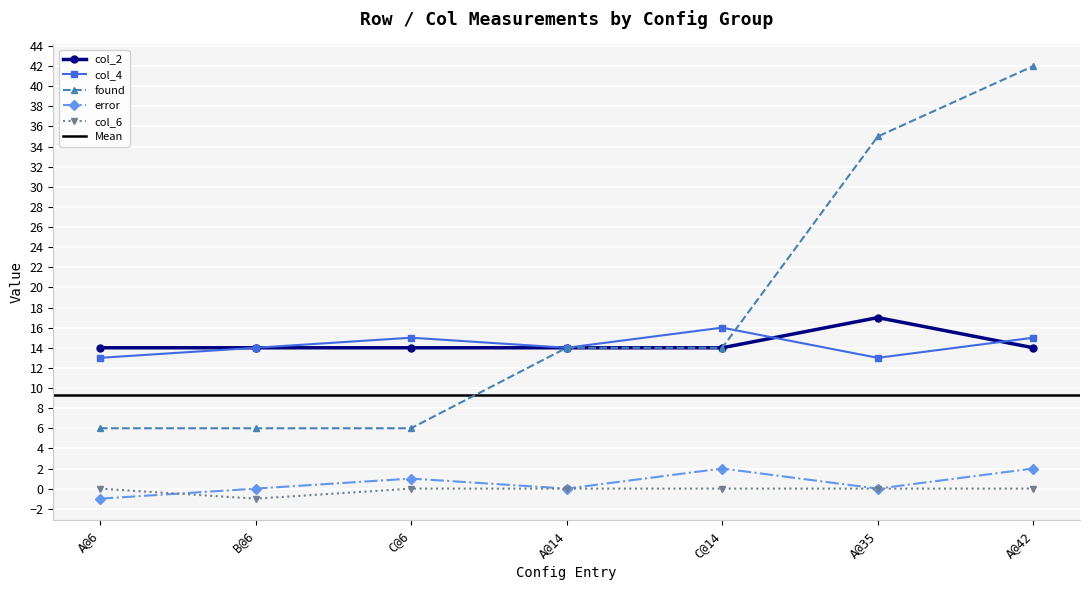

What is the label of the 1st point from the left?

A@6